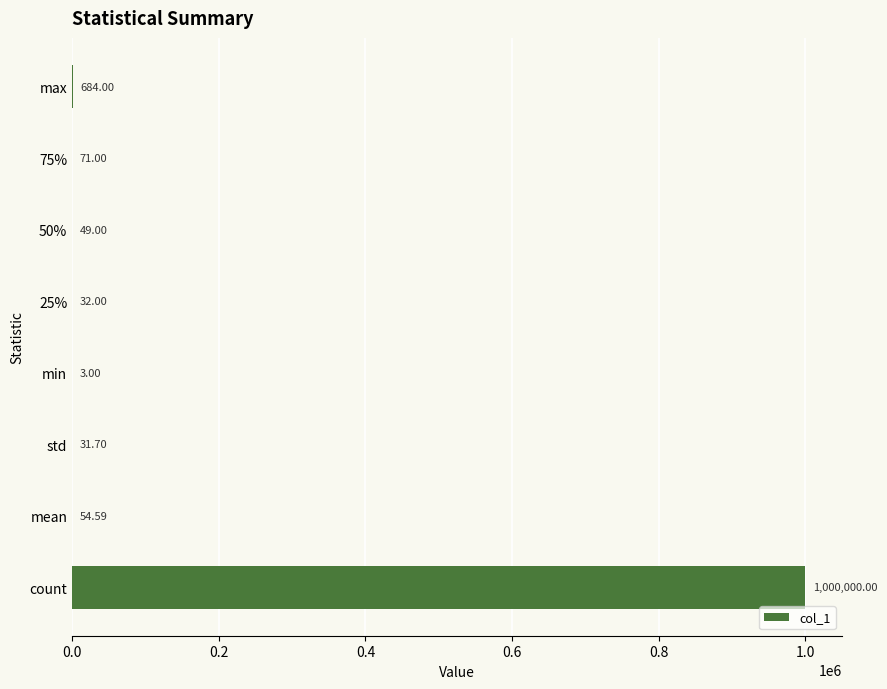

At which label is the value closest to 500001?

max